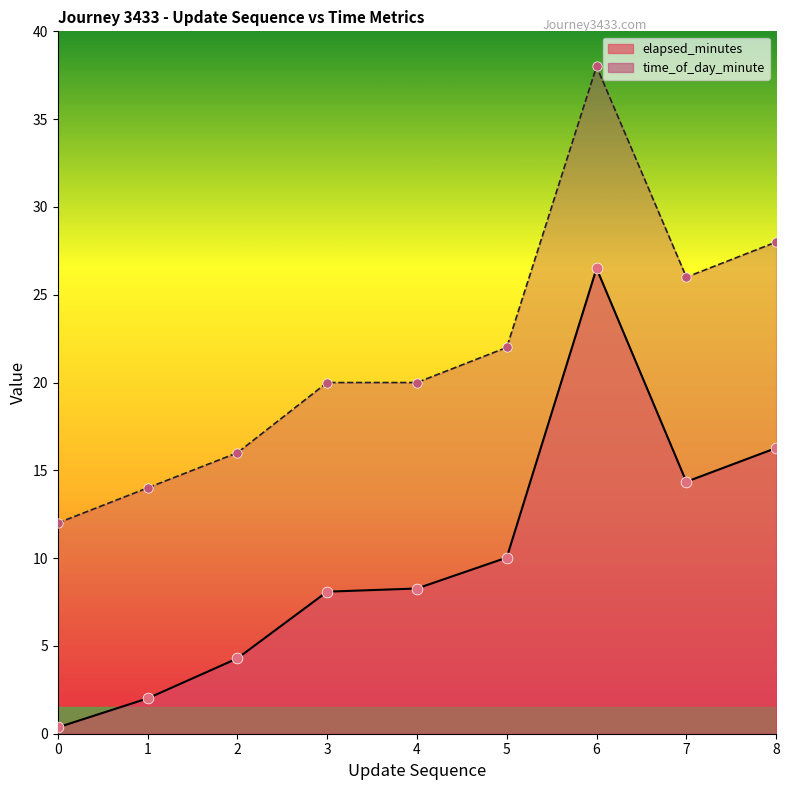

What are all the series names shown in the legend?

elapsed_minutes, time_of_day_minute